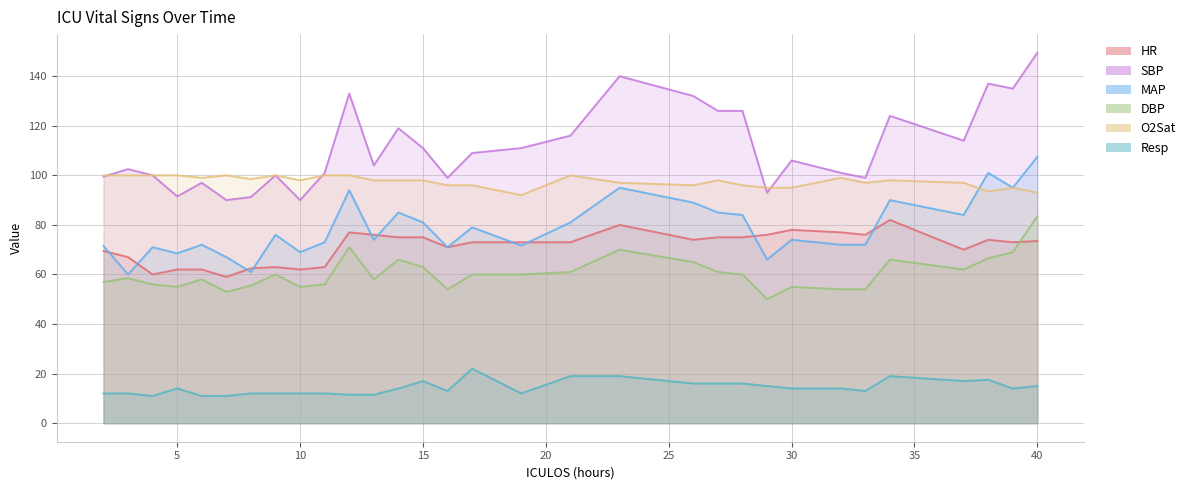

What is the sum of all MAP values?

2440.2